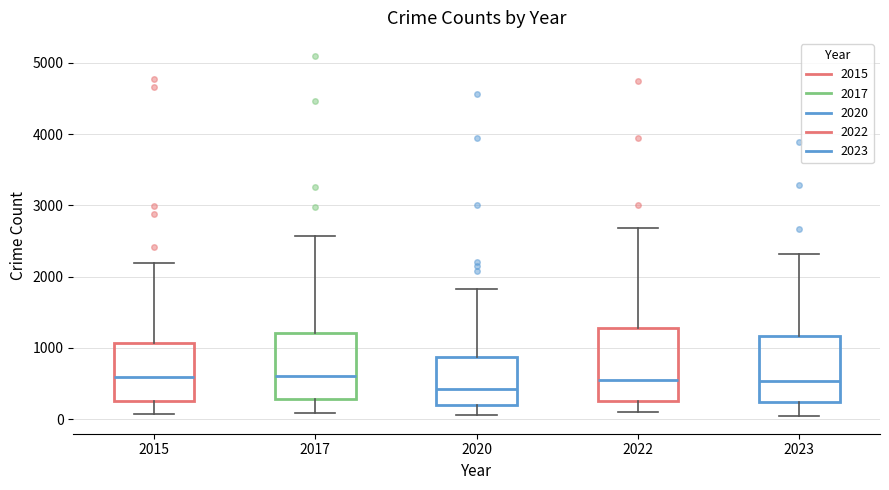

Where does the upper whisker of the box at x = 2023 end on the y-axis? The values are not printed on the chart, so give them approximately, as read against the axis.

2300